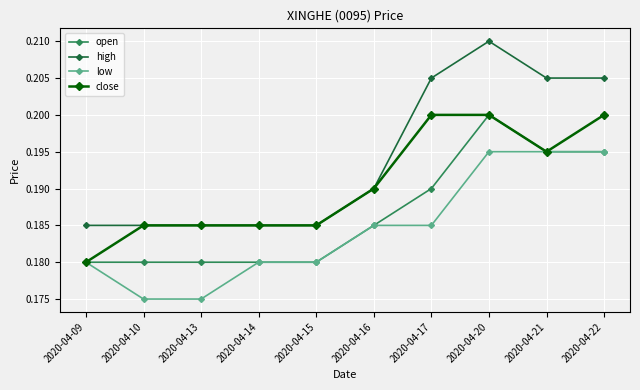

Which label corresponds to the largest value in the chart?

2020-04-20